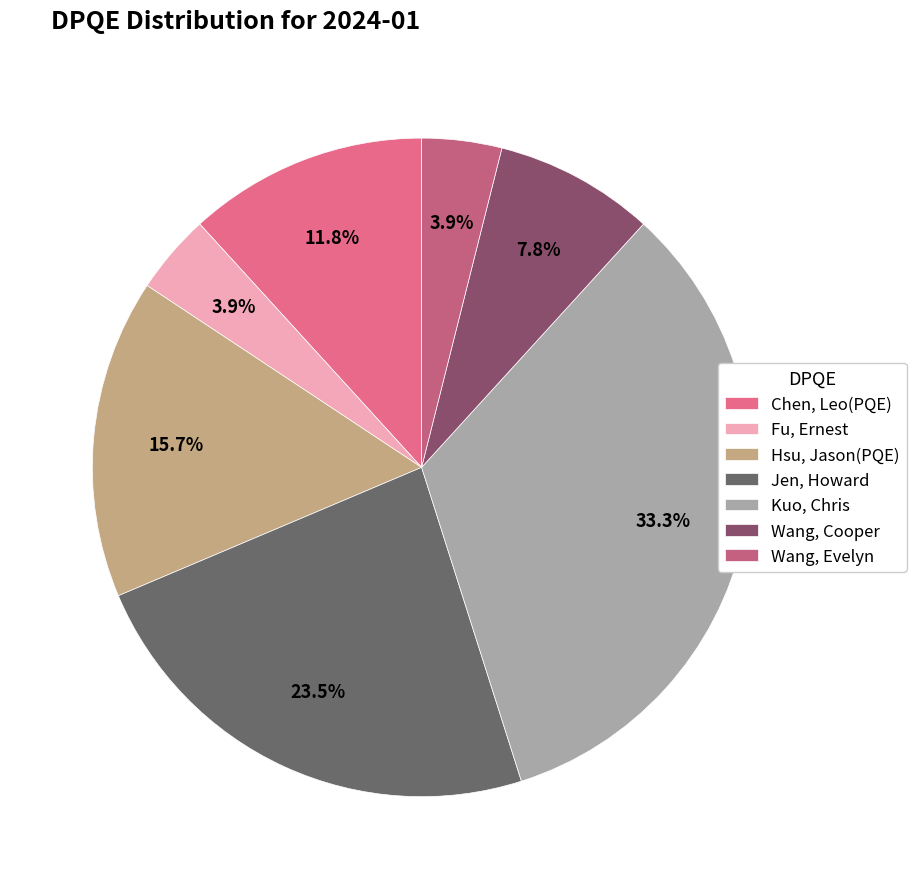

The Jen, Howard slice represents 24% of the pie. True or false?

True